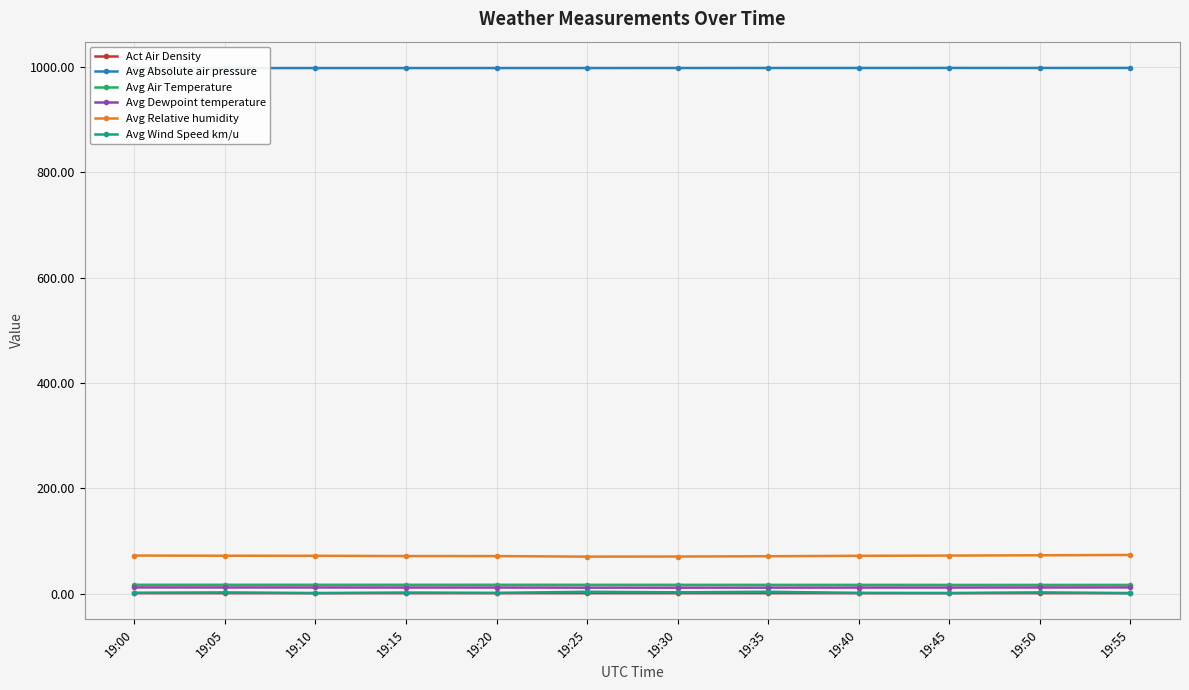

What is the total value across all series at 19:15?

1101.3